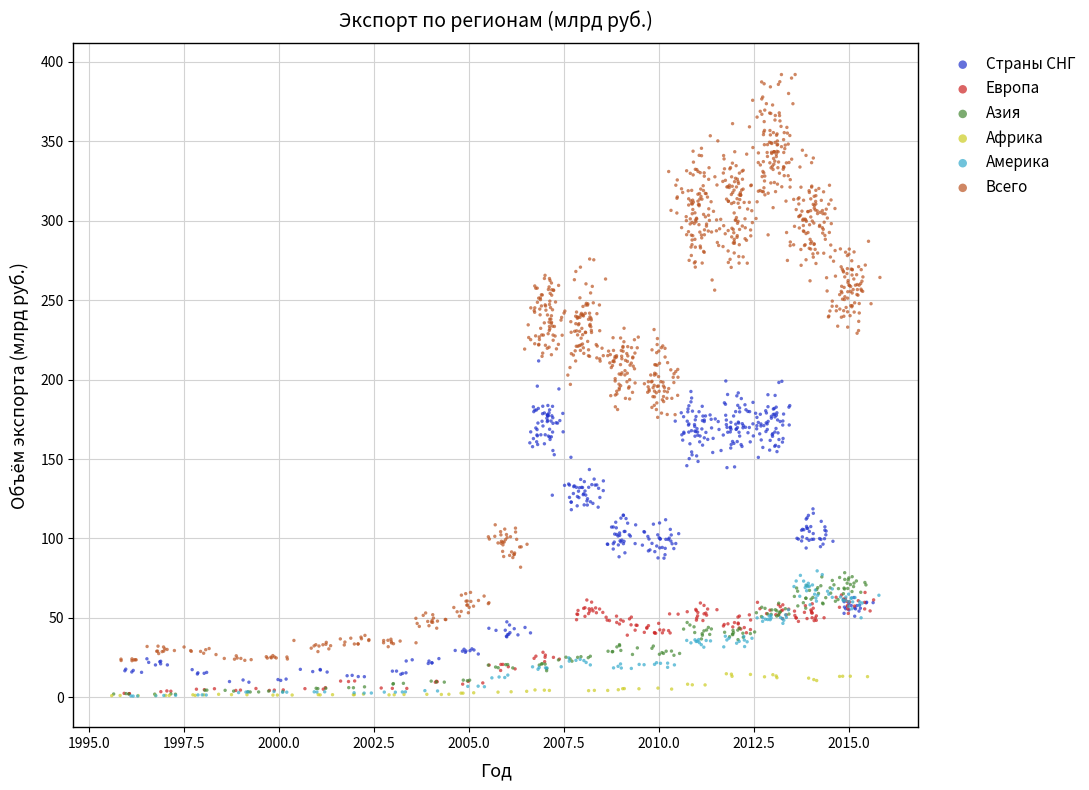

Which series has the widest spread of Y values?

Всего